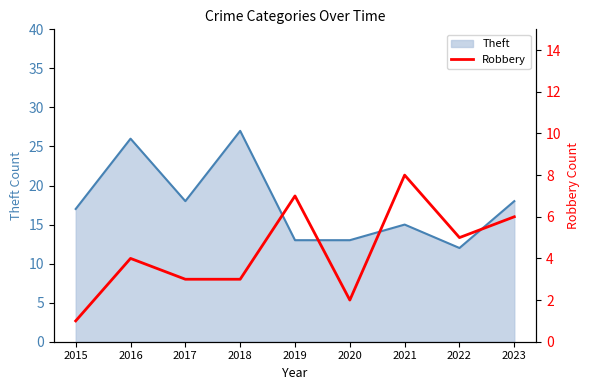

Which category has the lowest value in the Theft series?

2022